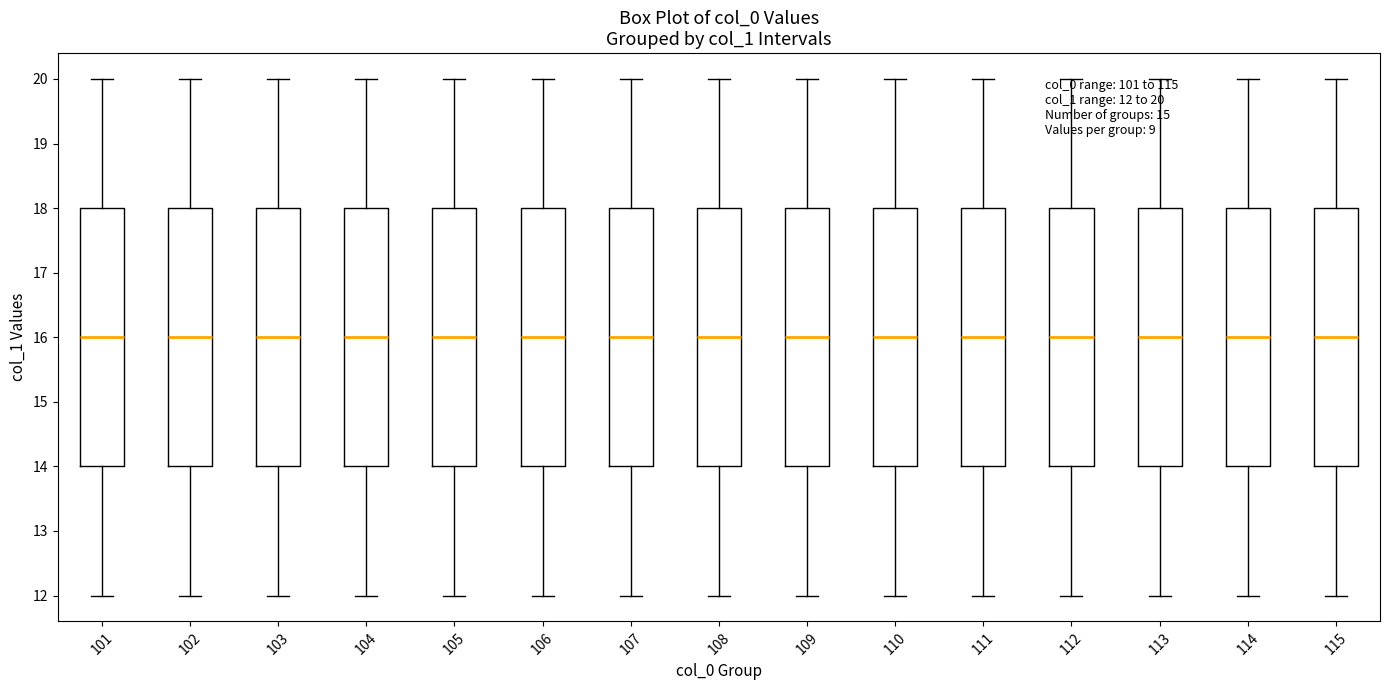

Reading left to right, read every box against the y-axis: the position of its median line, the range the box covers, and the ends of its whiskers. The values are not printed on the chart, so give them approximately, as read against the axis.

101: median 16, box 14 to 18, whiskers 12 to 20
102: median 16, box 14 to 18, whiskers 12 to 20
103: median 16, box 14 to 18, whiskers 12 to 20
104: median 16, box 14 to 18, whiskers 12 to 20
105: median 16, box 14 to 18, whiskers 12 to 20
106: median 16, box 14 to 18, whiskers 12 to 20
107: median 16, box 14 to 18, whiskers 12 to 20
108: median 16, box 14 to 18, whiskers 12 to 20
109: median 16, box 14 to 18, whiskers 12 to 20
110: median 16, box 14 to 18, whiskers 12 to 20
111: median 16, box 14 to 18, whiskers 12 to 20
112: median 16, box 14 to 18, whiskers 12 to 20
113: median 16, box 14 to 18, whiskers 12 to 20
114: median 16, box 14 to 18, whiskers 12 to 20
115: median 16, box 14 to 18, whiskers 12 to 20